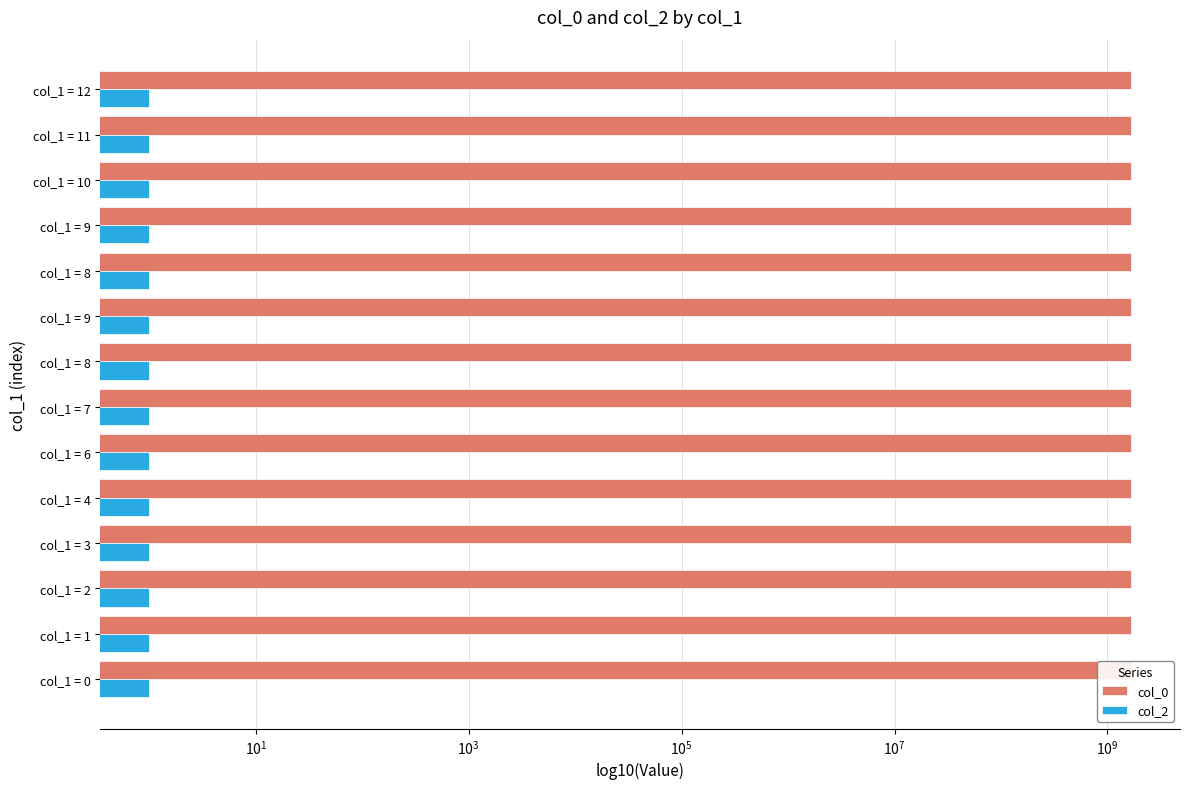

What is the difference between the maximum and minimum values in the col_0 series?

14745637.0